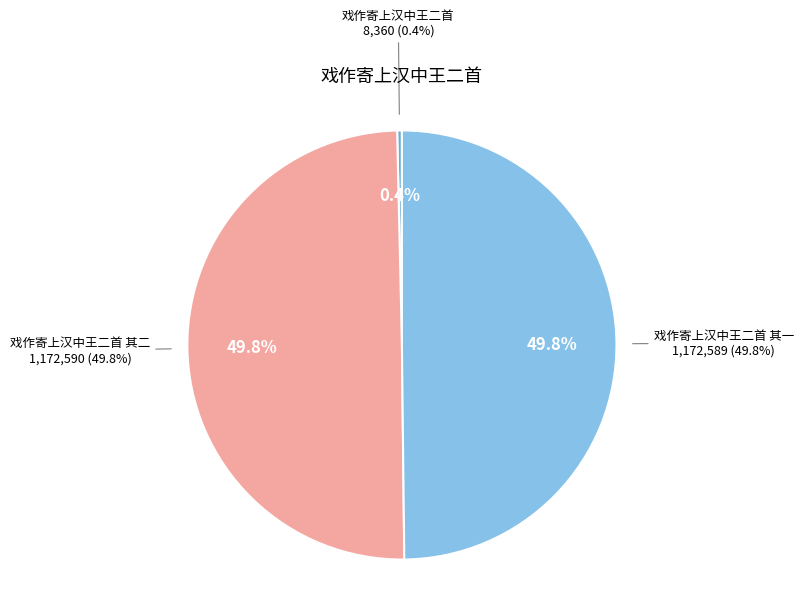

Rank the categories by value from lowest to highest.

戏作寄上汉中王二首, 戏作寄上汉中王二首 其一, 戏作寄上汉中王二首 其二